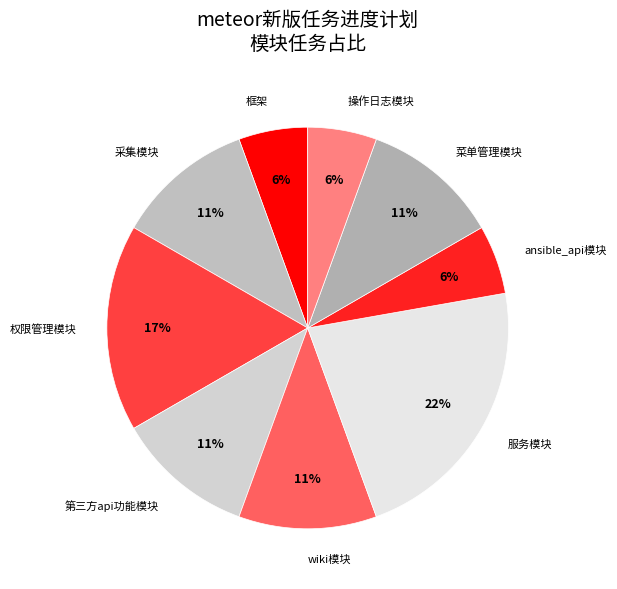

Which has a higher value, 第三方api功能模块 or 操作日志模块?

第三方api功能模块